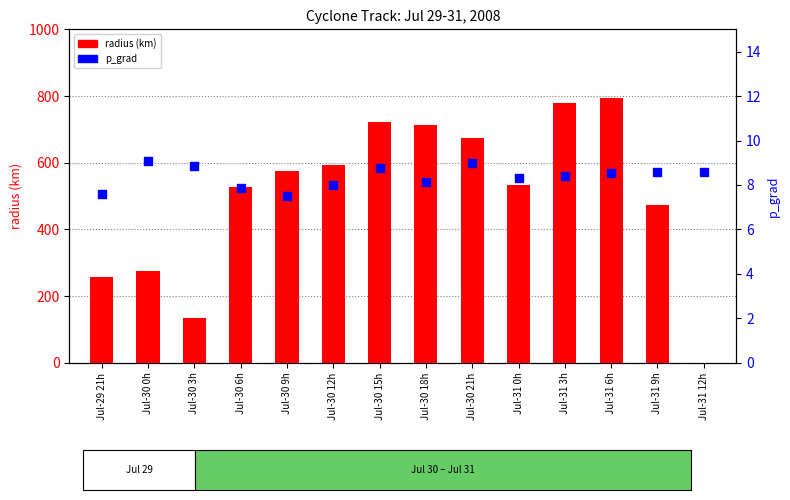

What is the total value across all series at Jul-30 21h?

684.0